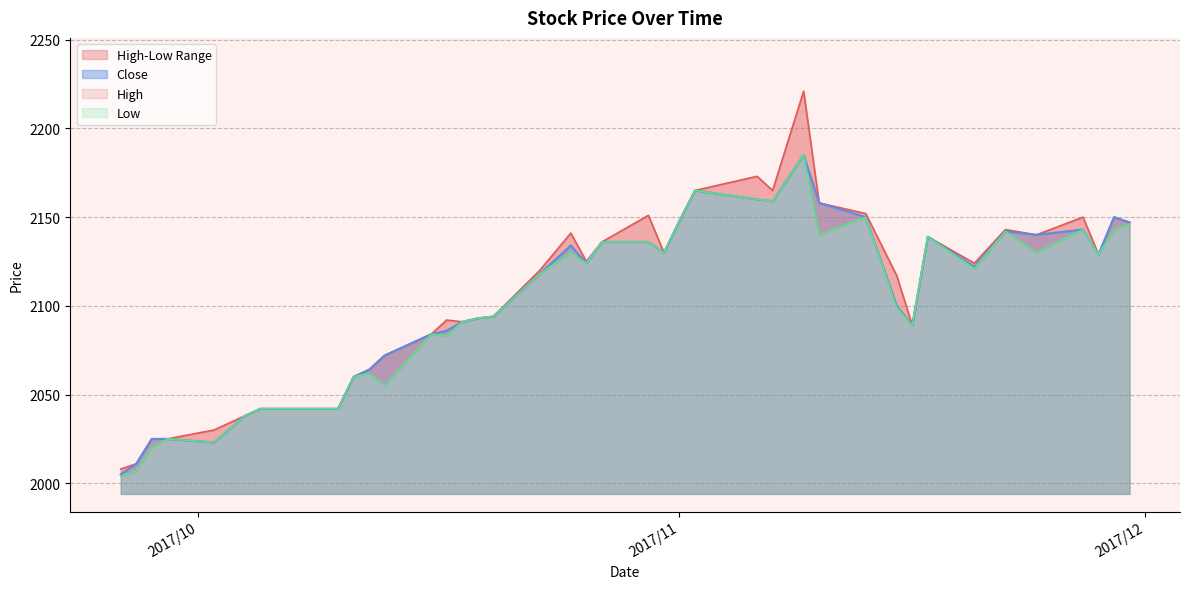

What is the minimum value for Low?

2004